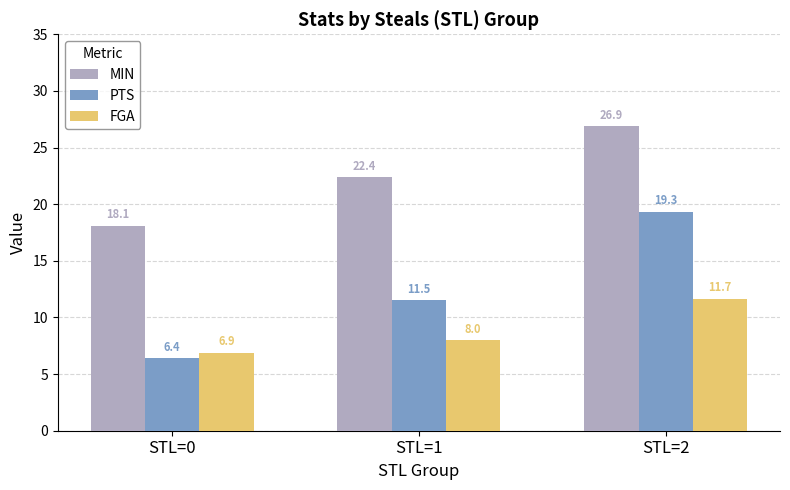

Which series has the widest spread of values?

PTS